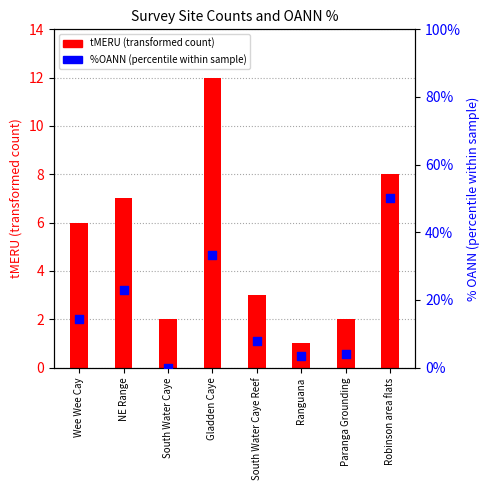

What is the total value across all series at Robinson area flats?

8.5